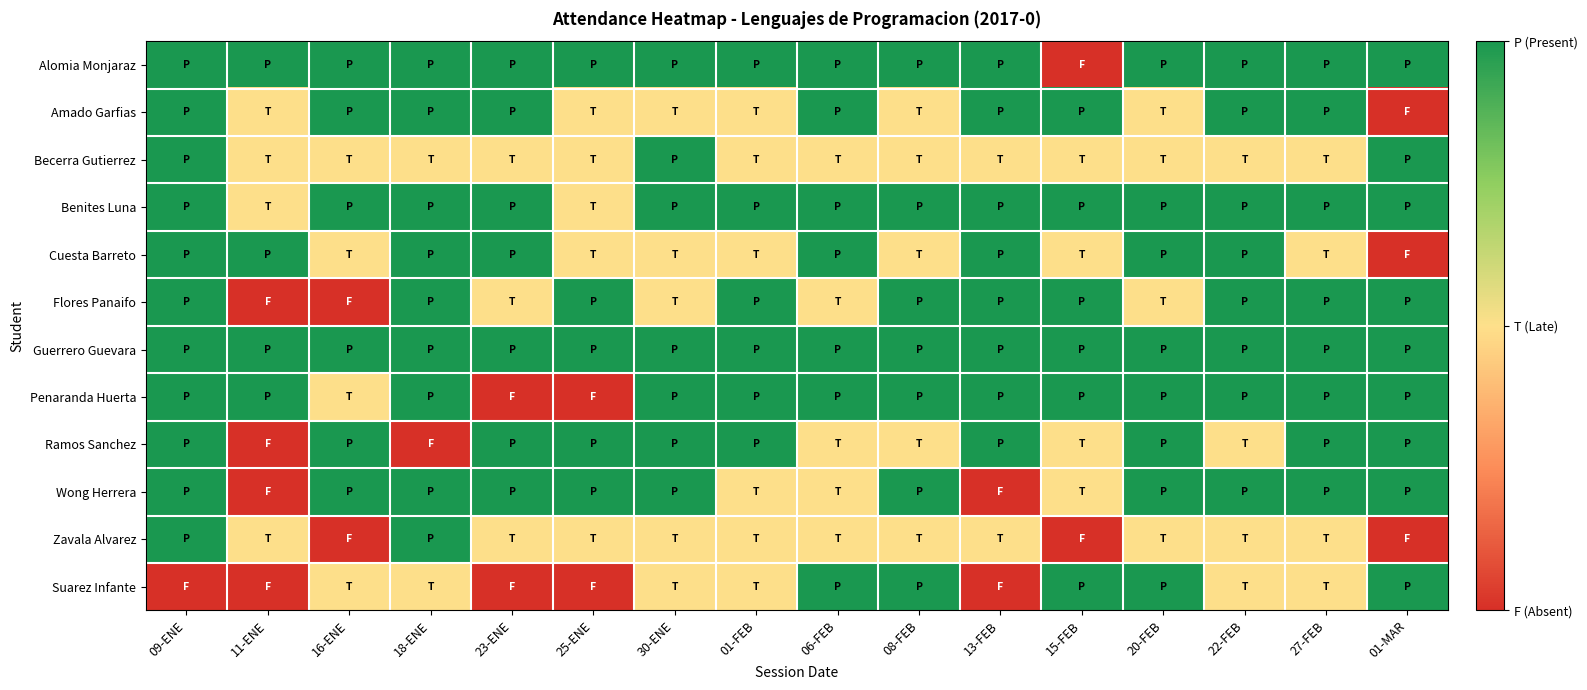

Reading left to right, transcribe all the data shown in this chart.

Alomia Monjaraz: 09-ENE=1.0	11-ENE=1.0	16-ENE=1.0	18-ENE=1.0	23-ENE=1.0	25-ENE=1.0	30-ENE=1.0	01-FEB=1.0	06-FEB=1.0	08-FEB=1.0	13-FEB=1.0	15-FEB=0.0	20-FEB=1.0	22-FEB=1.0	27-FEB=1.0	01-MAR=1.0
Amado Garfias: 09-ENE=1.0	11-ENE=0.5	16-ENE=1.0	18-ENE=1.0	23-ENE=1.0	25-ENE=0.5	30-ENE=0.5	01-FEB=0.5	06-FEB=1.0	08-FEB=0.5	13-FEB=1.0	15-FEB=1.0	20-FEB=0.5	22-FEB=1.0	27-FEB=1.0	01-MAR=0.0
Becerra Gutierrez: 09-ENE=1.0	11-ENE=0.5	16-ENE=0.5	18-ENE=0.5	23-ENE=0.5	25-ENE=0.5	30-ENE=1.0	01-FEB=0.5	06-FEB=0.5	08-FEB=0.5	13-FEB=0.5	15-FEB=0.5	20-FEB=0.5	22-FEB=0.5	27-FEB=0.5	01-MAR=1.0
Benites Luna: 09-ENE=1.0	11-ENE=0.5	16-ENE=1.0	18-ENE=1.0	23-ENE=1.0	25-ENE=0.5	30-ENE=1.0	01-FEB=1.0	06-FEB=1.0	08-FEB=1.0	13-FEB=1.0	15-FEB=1.0	20-FEB=1.0	22-FEB=1.0	27-FEB=1.0	01-MAR=1.0
Cuesta Barreto: 09-ENE=1.0	11-ENE=1.0	16-ENE=0.5	18-ENE=1.0	23-ENE=1.0	25-ENE=0.5	30-ENE=0.5	01-FEB=0.5	06-FEB=1.0	08-FEB=0.5	13-FEB=1.0	15-FEB=0.5	20-FEB=1.0	22-FEB=1.0	27-FEB=0.5	01-MAR=0.0
Flores Panaifo: 09-ENE=1.0	11-ENE=0.0	16-ENE=0.0	18-ENE=1.0	23-ENE=0.5	25-ENE=1.0	30-ENE=0.5	01-FEB=1.0	06-FEB=0.5	08-FEB=1.0	13-FEB=1.0	15-FEB=1.0	20-FEB=0.5	22-FEB=1.0	27-FEB=1.0	01-MAR=1.0
Guerrero Guevara: 09-ENE=1.0	11-ENE=1.0	16-ENE=1.0	18-ENE=1.0	23-ENE=1.0	25-ENE=1.0	30-ENE=1.0	01-FEB=1.0	06-FEB=1.0	08-FEB=1.0	13-FEB=1.0	15-FEB=1.0	20-FEB=1.0	22-FEB=1.0	27-FEB=1.0	01-MAR=1.0
Penaranda Huerta: 09-ENE=1.0	11-ENE=1.0	16-ENE=0.5	18-ENE=1.0	23-ENE=0.0	25-ENE=0.0	30-ENE=1.0	01-FEB=1.0	06-FEB=1.0	08-FEB=1.0	13-FEB=1.0	15-FEB=1.0	20-FEB=1.0	22-FEB=1.0	27-FEB=1.0	01-MAR=1.0
Ramos Sanchez: 09-ENE=1.0	11-ENE=0.0	16-ENE=1.0	18-ENE=0.0	23-ENE=1.0	25-ENE=1.0	30-ENE=1.0	01-FEB=1.0	06-FEB=0.5	08-FEB=0.5	13-FEB=1.0	15-FEB=0.5	20-FEB=1.0	22-FEB=0.5	27-FEB=1.0	01-MAR=1.0
Wong Herrera: 09-ENE=1.0	11-ENE=0.0	16-ENE=1.0	18-ENE=1.0	23-ENE=1.0	25-ENE=1.0	30-ENE=1.0	01-FEB=0.5	06-FEB=0.5	08-FEB=1.0	13-FEB=0.0	15-FEB=0.5	20-FEB=1.0	22-FEB=1.0	27-FEB=1.0	01-MAR=1.0
Zavala Alvarez: 09-ENE=1.0	11-ENE=0.5	16-ENE=0.0	18-ENE=1.0	23-ENE=0.5	25-ENE=0.5	30-ENE=0.5	01-FEB=0.5	06-FEB=0.5	08-FEB=0.5	13-FEB=0.5	15-FEB=0.0	20-FEB=0.5	22-FEB=0.5	27-FEB=0.5	01-MAR=0.0
Suarez Infante: 09-ENE=0.0	11-ENE=0.0	16-ENE=0.5	18-ENE=0.5	23-ENE=0.0	25-ENE=0.0	30-ENE=0.5	01-FEB=0.5	06-FEB=1.0	08-FEB=1.0	13-FEB=0.0	15-FEB=1.0	20-FEB=1.0	22-FEB=0.5	27-FEB=0.5	01-MAR=1.0